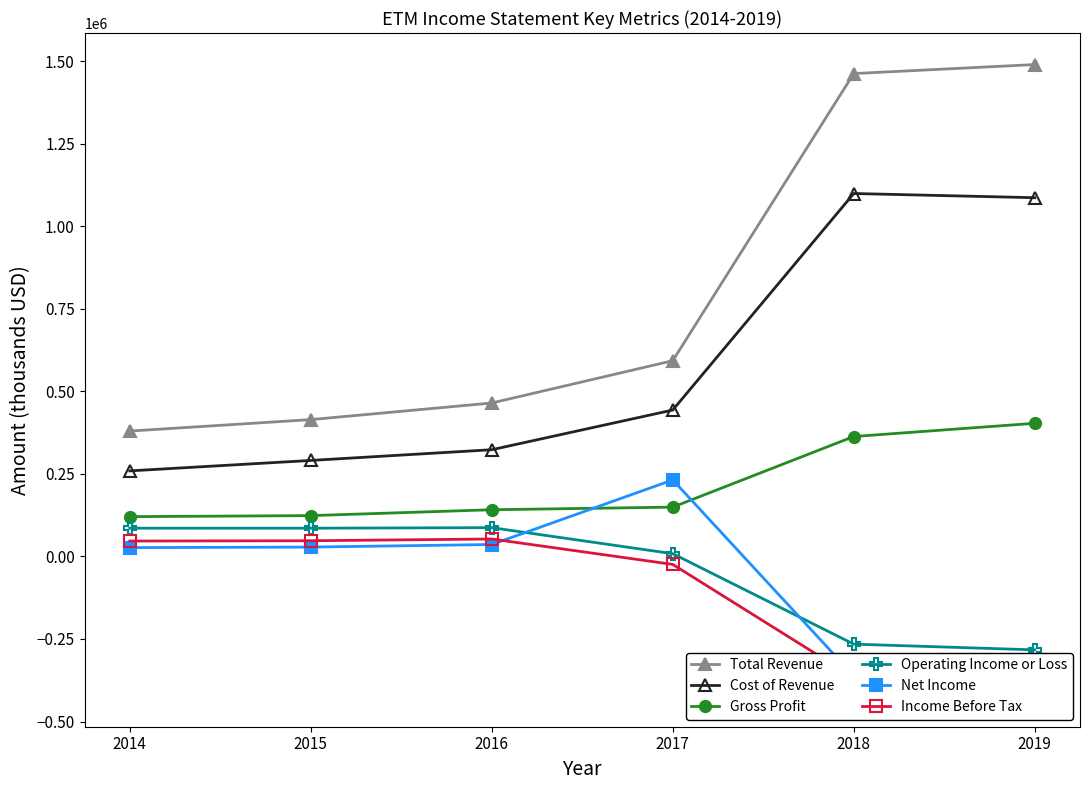

What is the average value of the Operating Income or Loss series?

-46950